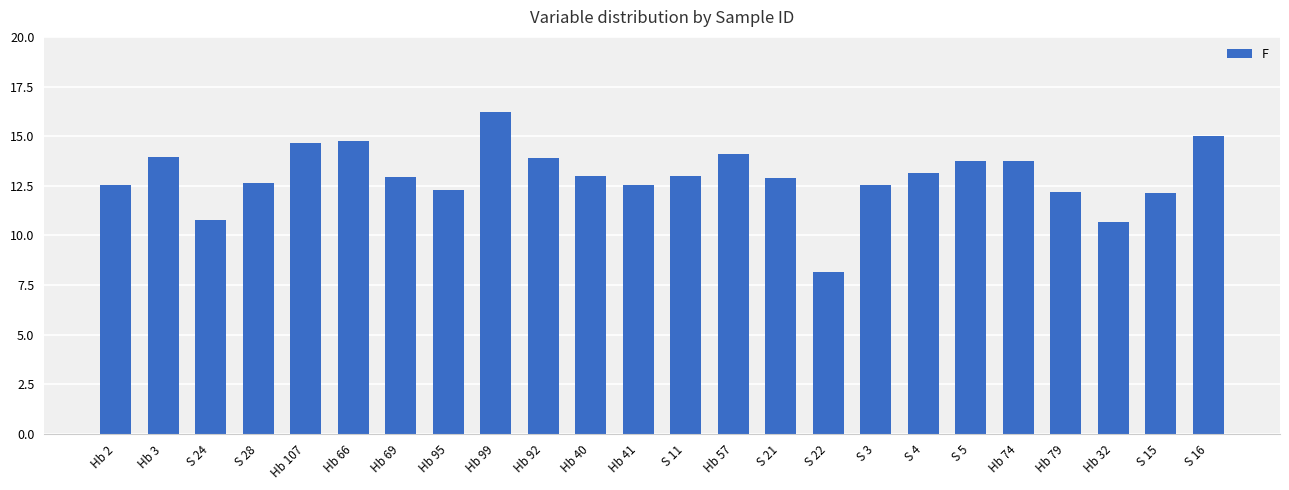

Approximately how many times larger is the value at Hb 2 compared to S 21?

1.0